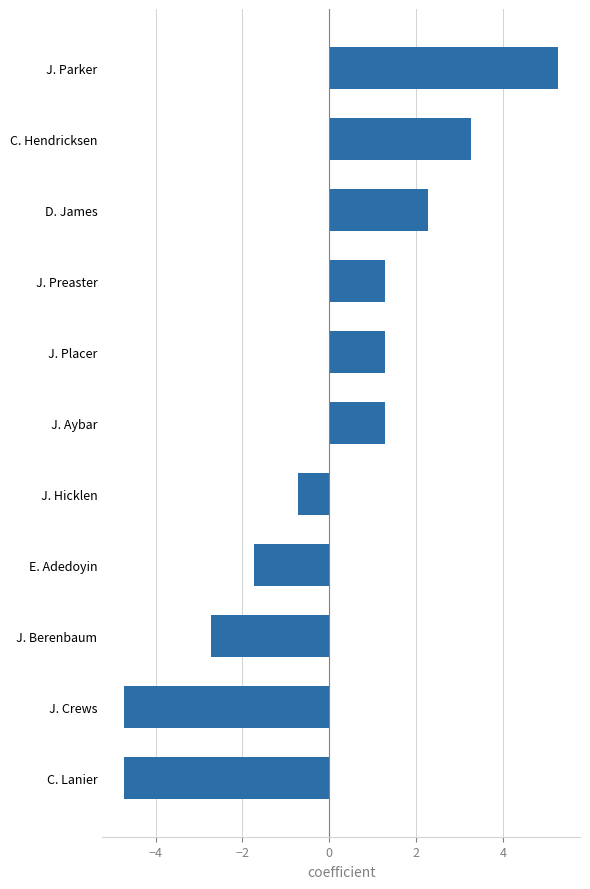

Are the bars grouped side by side (vs. stacked)?

No